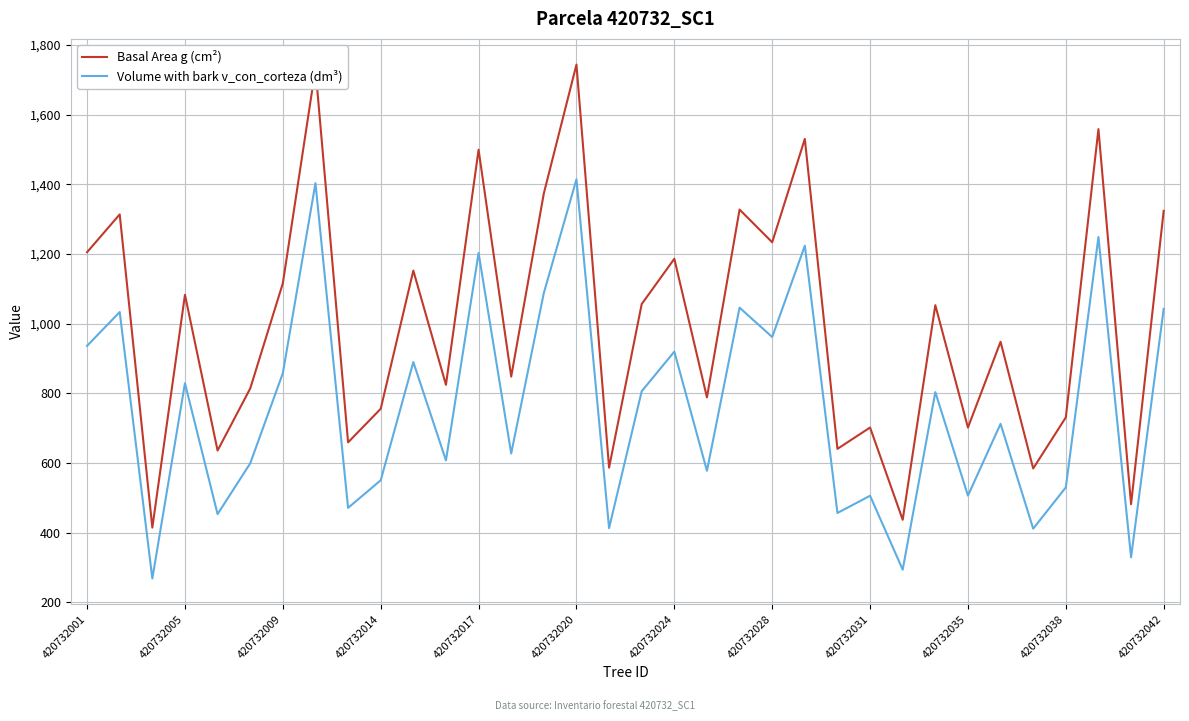

What is the greatest value displayed?

1743.8